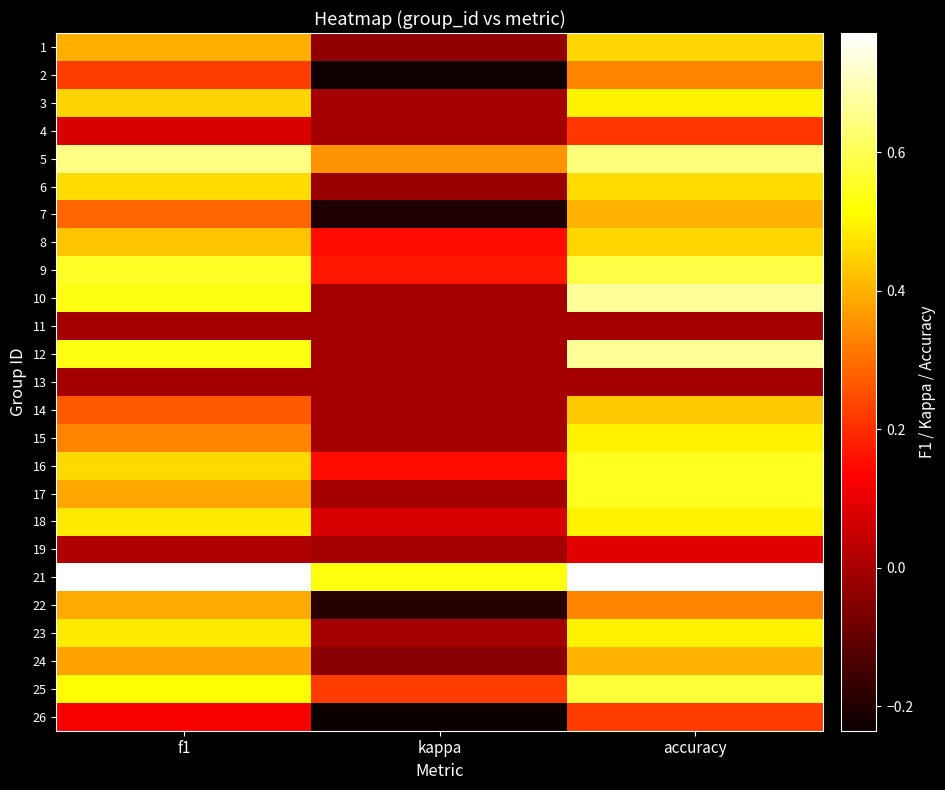

Reading left to right, what are all the values shown in this chart?

1: f1=0.4	kappa=-0.0	accuracy=0.5
2: f1=0.2	kappa=-0.2	accuracy=0.3
3: f1=0.5	kappa=0.0	accuracy=0.5
4: f1=0.1	kappa=0.0	accuracy=0.2
5: f1=0.6	kappa=0.4	accuracy=0.6
6: f1=0.5	kappa=-0.0	accuracy=0.5
7: f1=0.3	kappa=-0.2	accuracy=0.4
8: f1=0.4	kappa=0.2	accuracy=0.5
9: f1=0.6	kappa=0.2	accuracy=0.6
10: f1=0.5	kappa=0.0	accuracy=0.7
11: f1=0.0	kappa=0.0	accuracy=0.0
12: f1=0.5	kappa=0.0	accuracy=0.7
13: f1=0.0	kappa=0.0	accuracy=0.0
14: f1=0.3	kappa=0.0	accuracy=0.4
15: f1=0.3	kappa=0.0	accuracy=0.5
16: f1=0.5	kappa=0.2	accuracy=0.5
17: f1=0.4	kappa=0.0	accuracy=0.5
18: f1=0.5	kappa=0.1	accuracy=0.5
19: f1=0.0	kappa=0.0	accuracy=0.1
21: f1=0.8	kappa=0.5	accuracy=0.8
22: f1=0.4	kappa=-0.2	accuracy=0.3
23: f1=0.5	kappa=0.0	accuracy=0.5
24: f1=0.4	kappa=-0.0	accuracy=0.4
25: f1=0.5	kappa=0.2	accuracy=0.6
26: f1=0.1	kappa=-0.2	accuracy=0.2